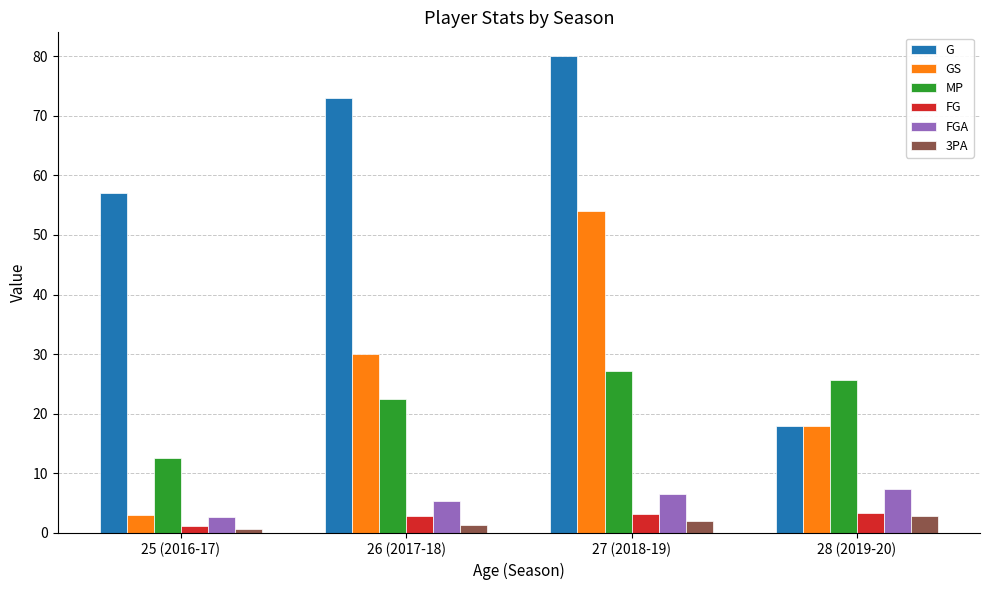

What is the total value across all series at 28 (2019-20)?

75.1